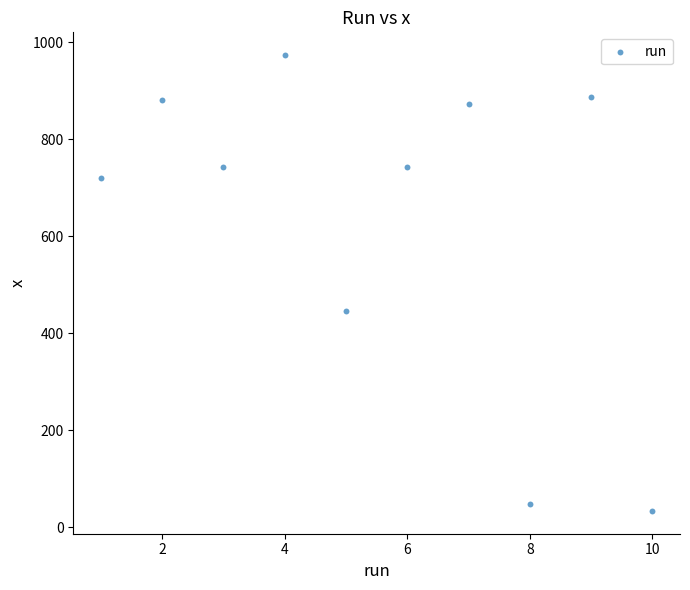

What Y value in the scatter plot is closest to 503?

445